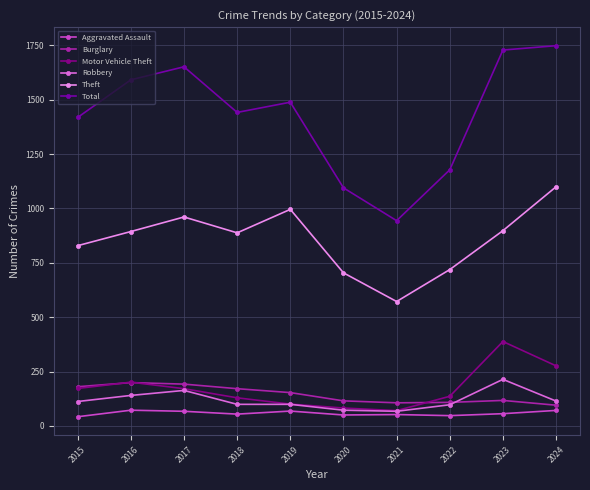

How many series are shown in this chart?

6